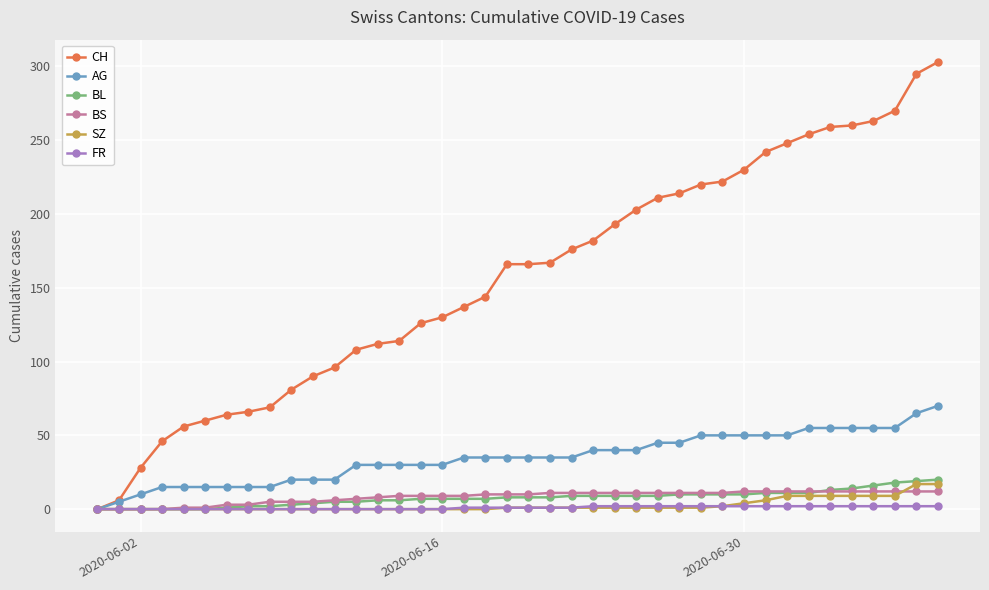

How many data points does each series have?

40